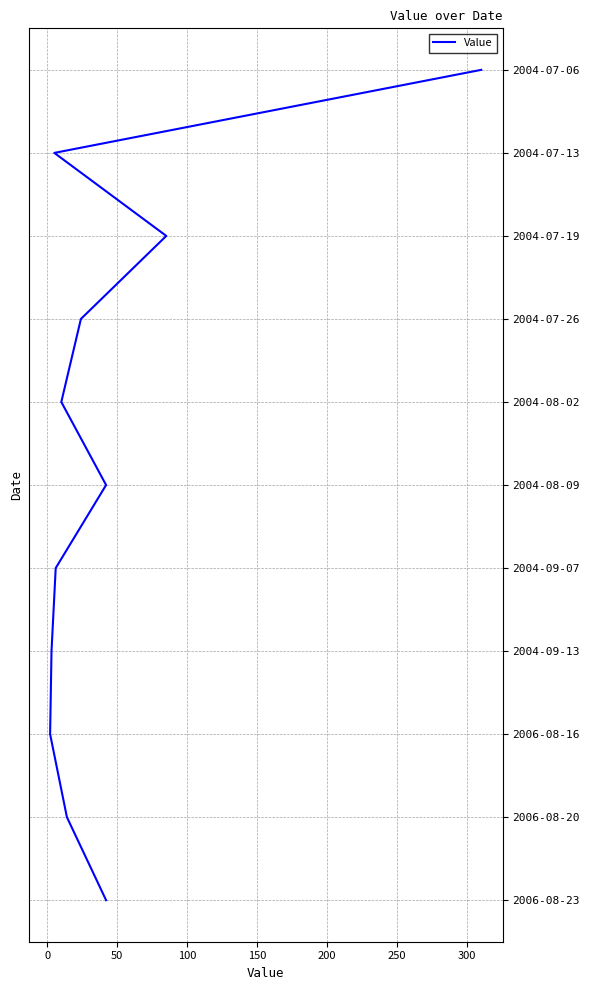

How many series are shown in this chart?

1